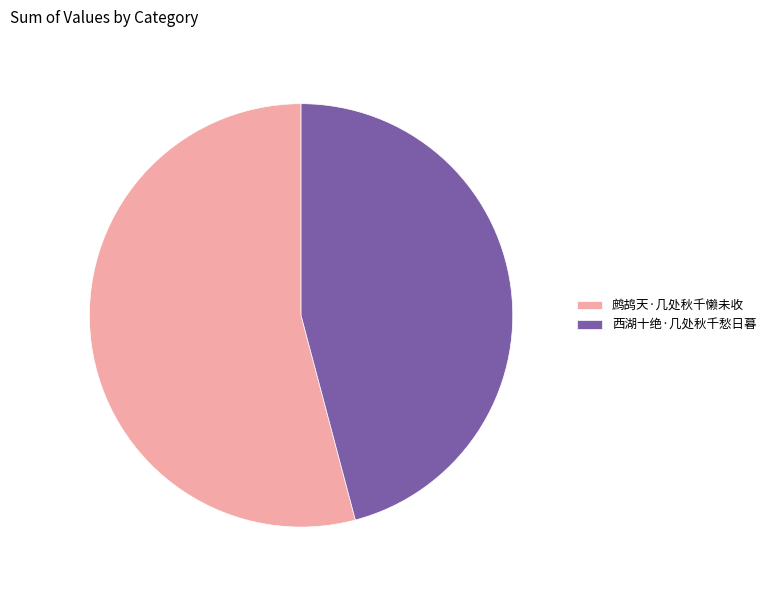

What is the largest slice in the pie chart?

鹧鸪天·几处秋千懒未收